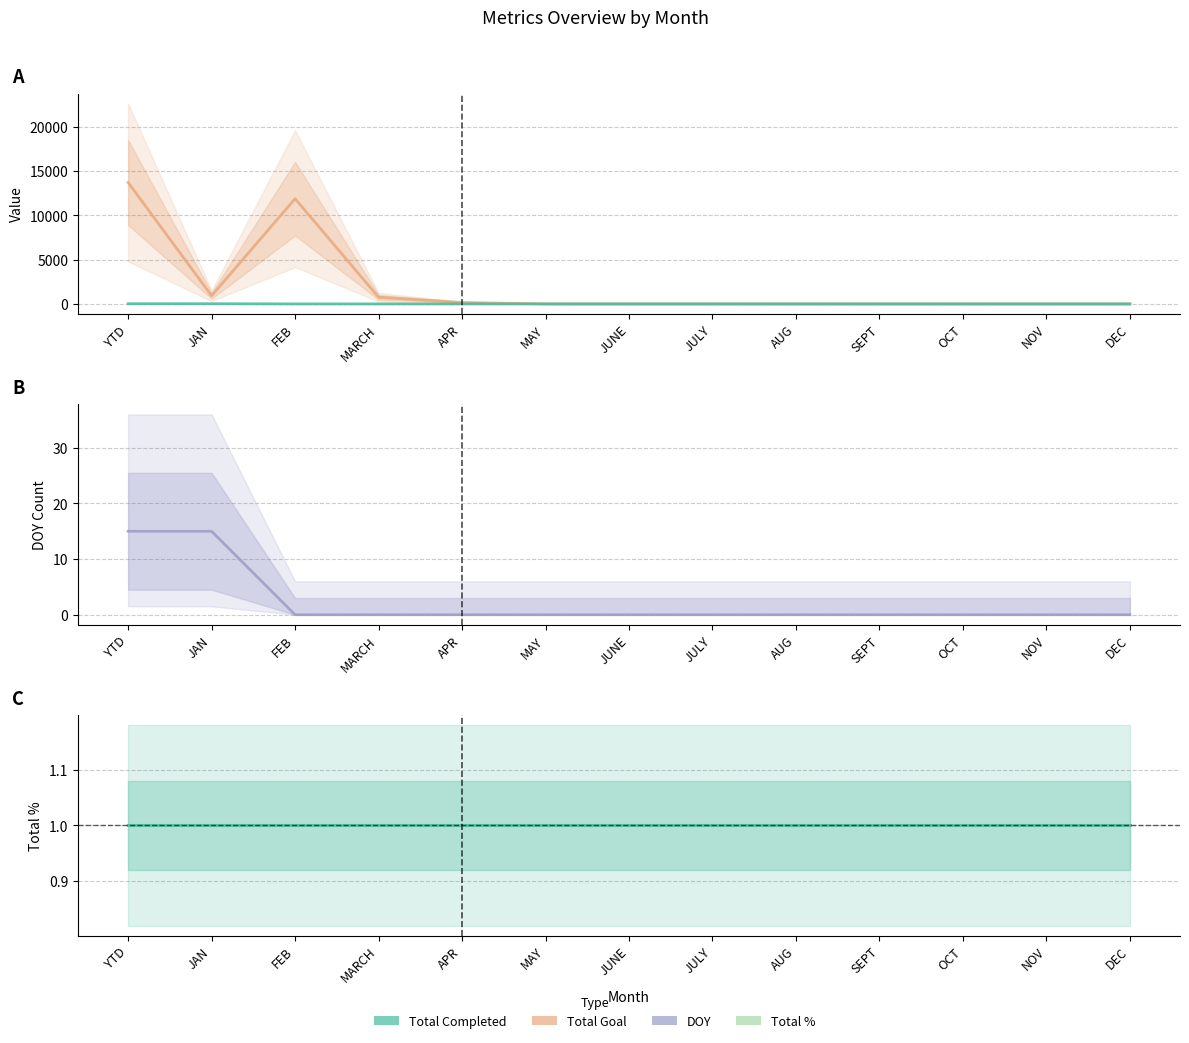

At which label is Total % closest to 1?

YTD